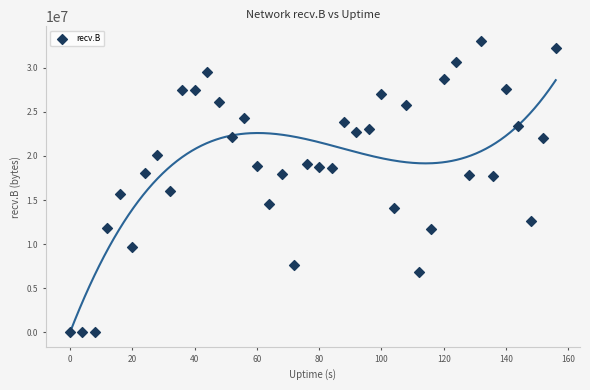

What is the range of Y values (max minus min)?

33057096